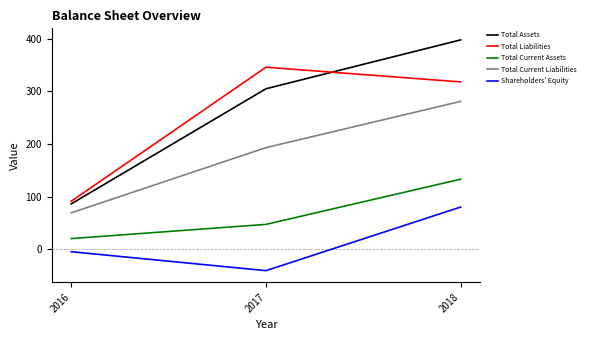

At which category is the sum across all series the highest?

2018